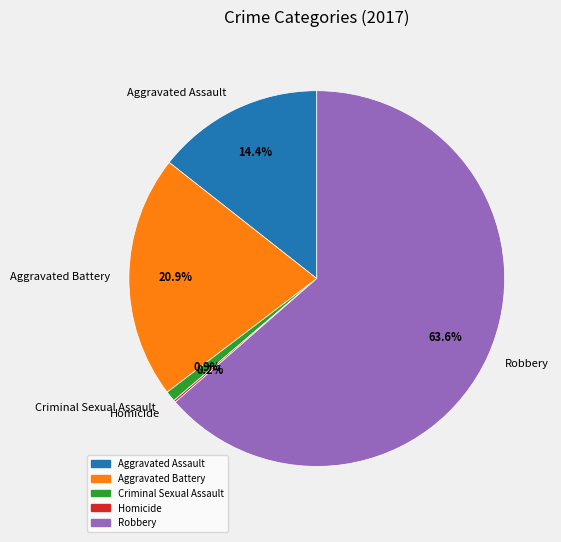

The Robbery slice represents 57% of the pie. True or false?

False